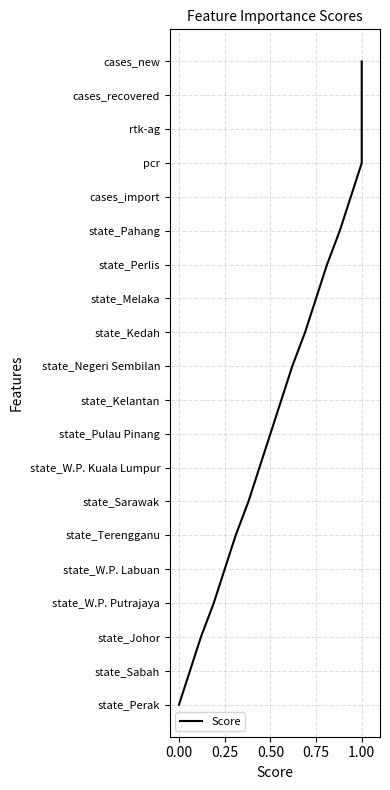

How many lines are shown in the chart?

1